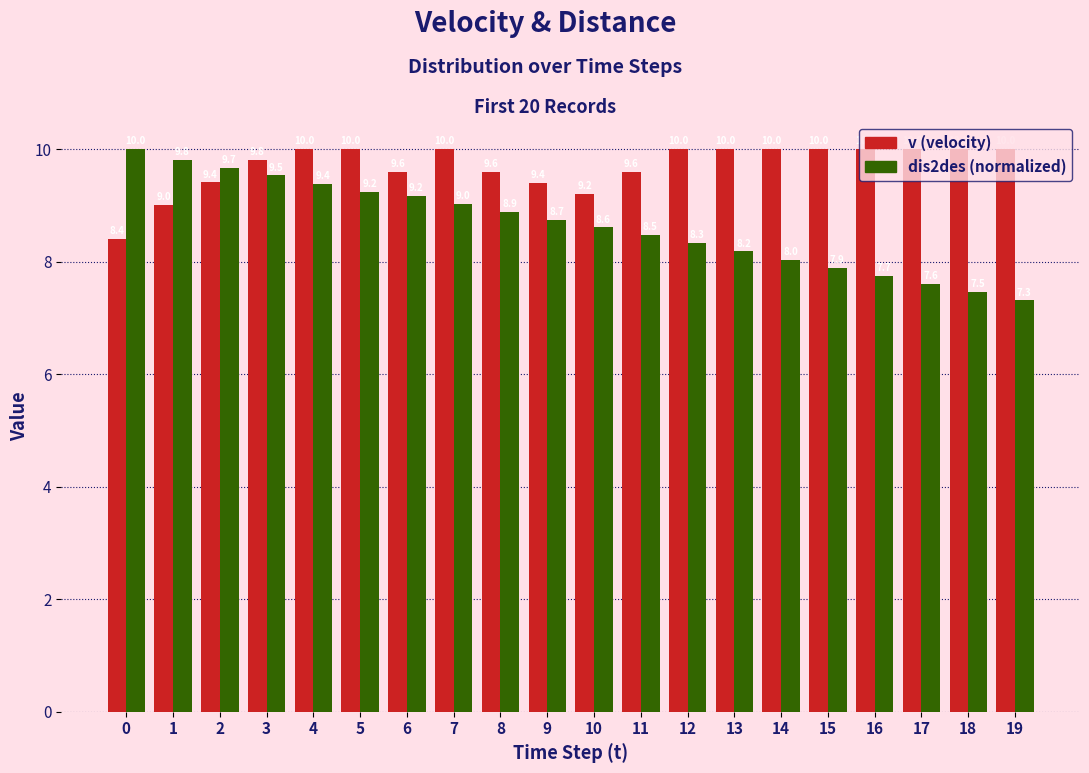

What is the greatest value displayed?

10.0